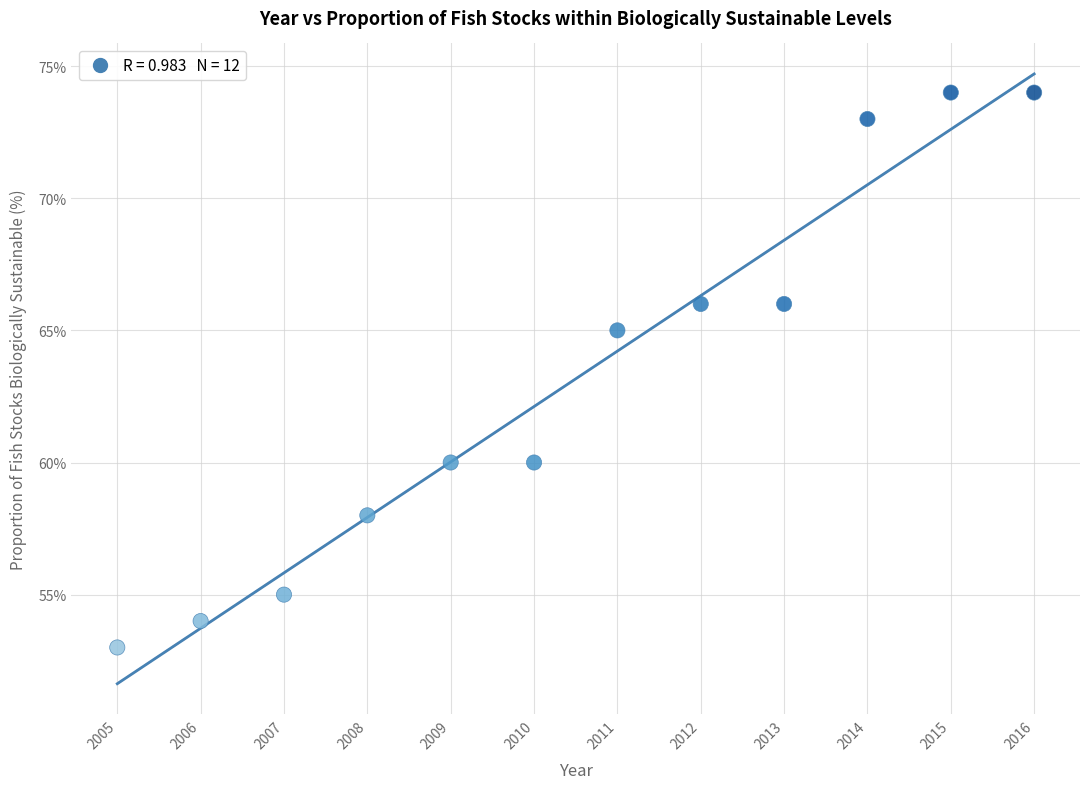

What is the average Y value?

63